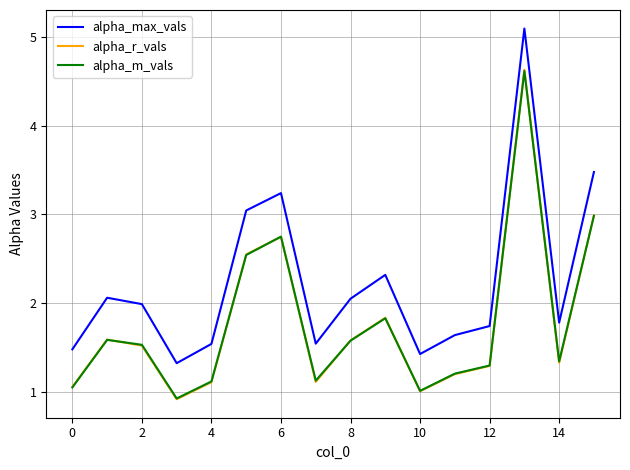

What is the smallest value displayed?

0.9